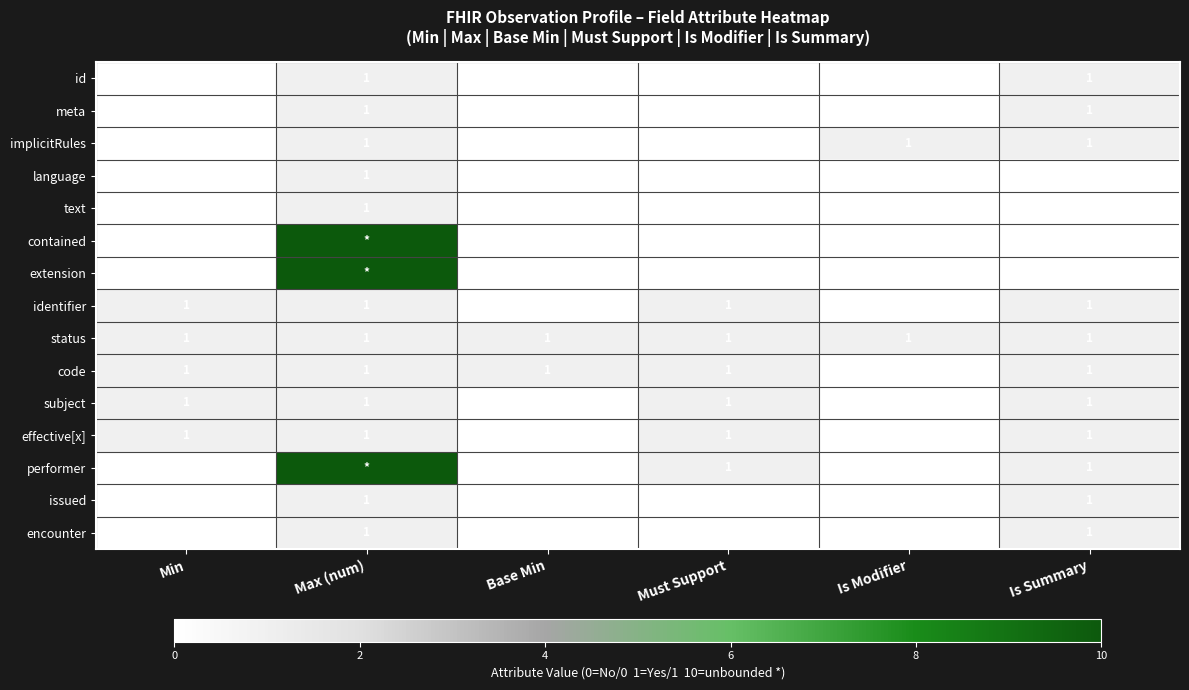

True or false: encounter has a value of 1 at Is Summary.

True